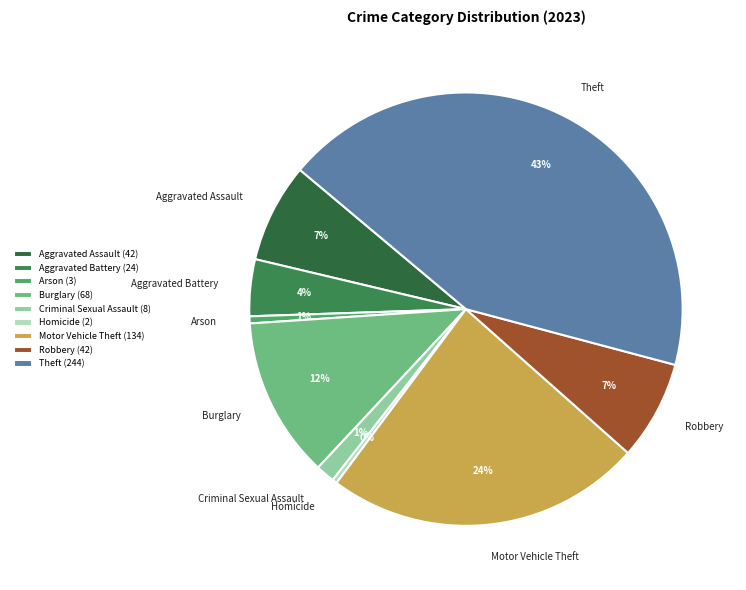

Do Aggravated Battery and Homicide together represent more than half of the pie?

No